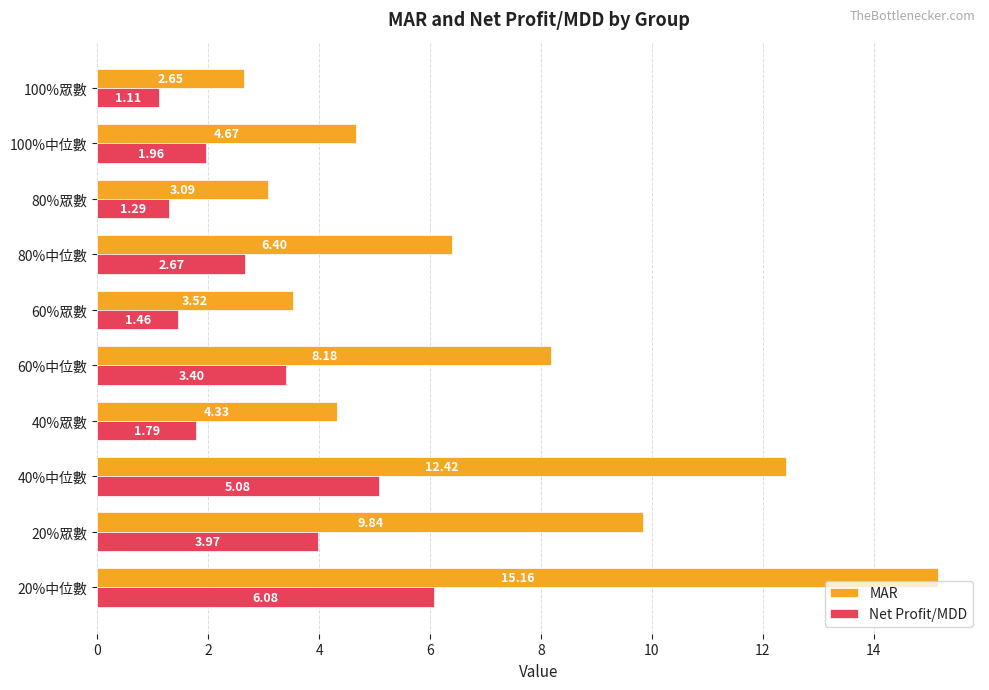

Which series has the largest total across all categories?

MAR